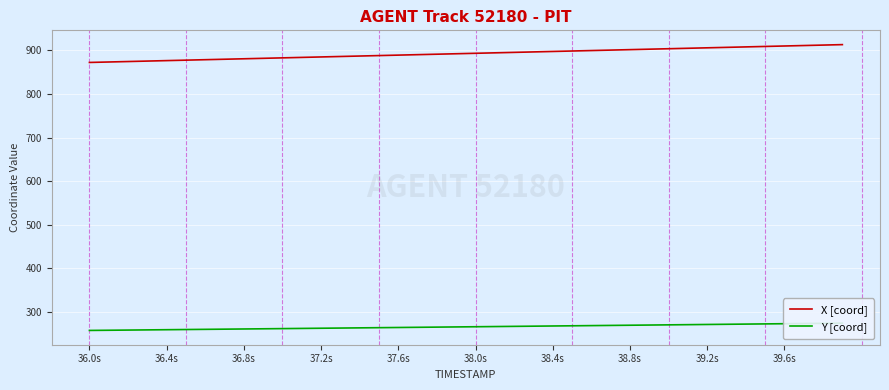

What is the difference between the maximum and second lowest values in the Y [coord] series?

16.3